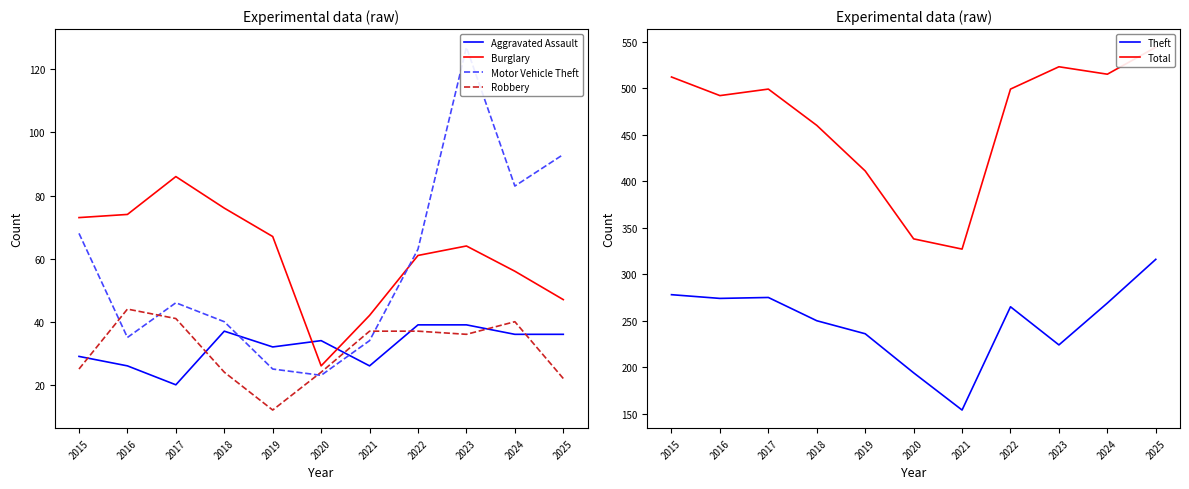

Which series has the largest range (max minus min)?

Total